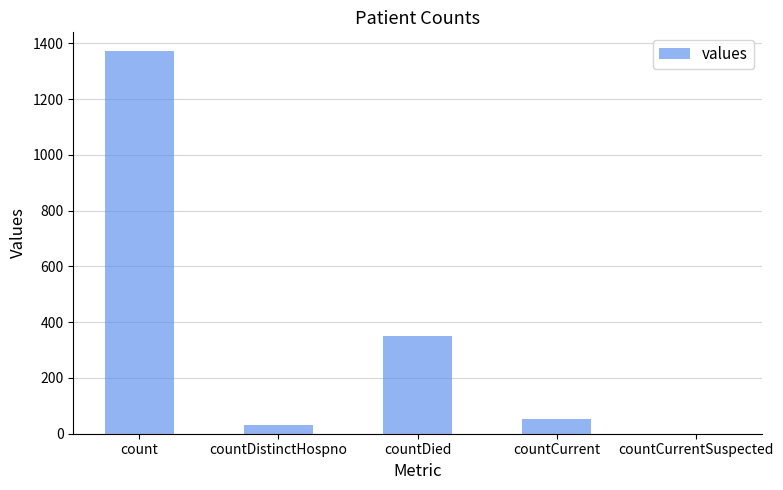

Where does the data first go above 52?

count